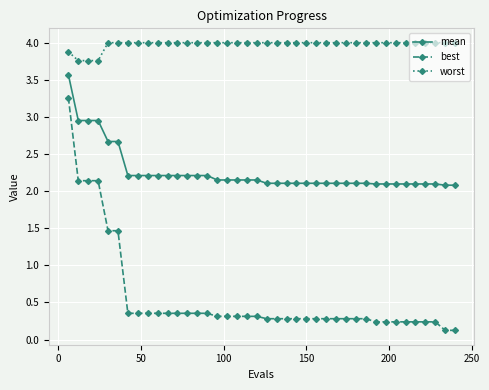

Which series has the widest spread of values?

best